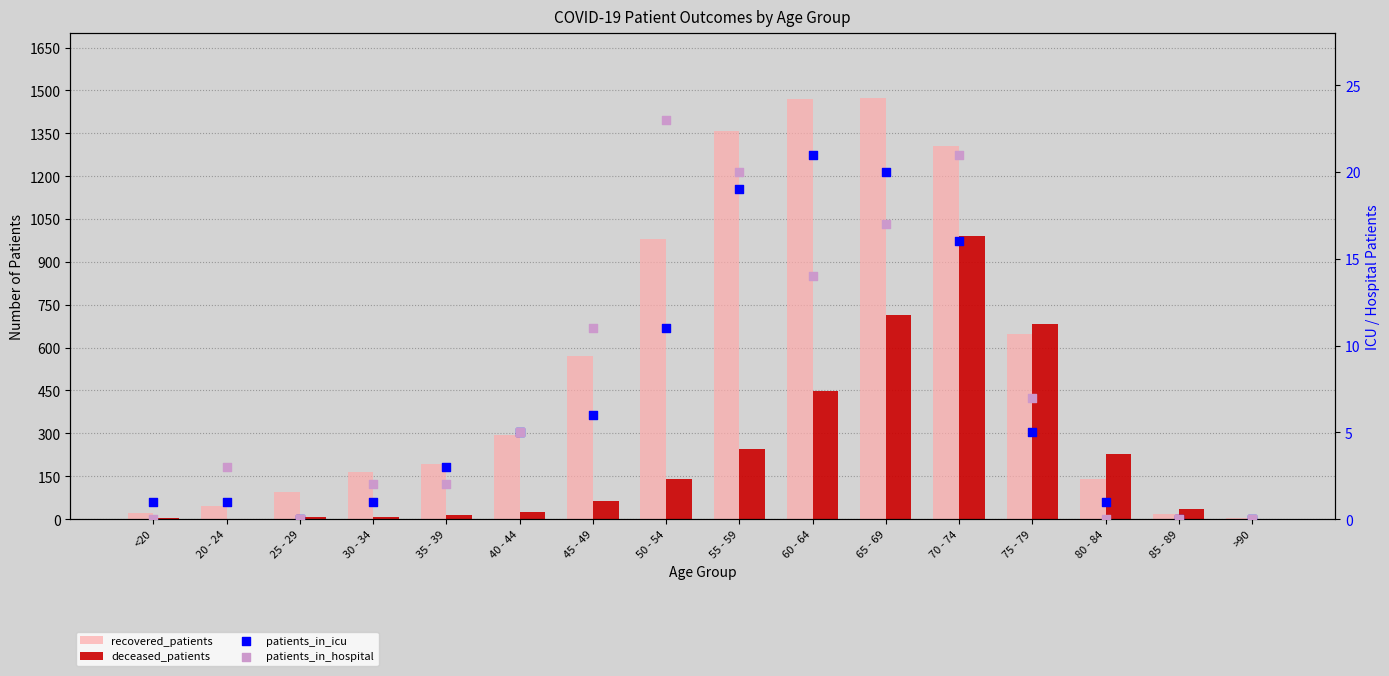

Which series reaches the maximum Y coordinate?

recovered_patients